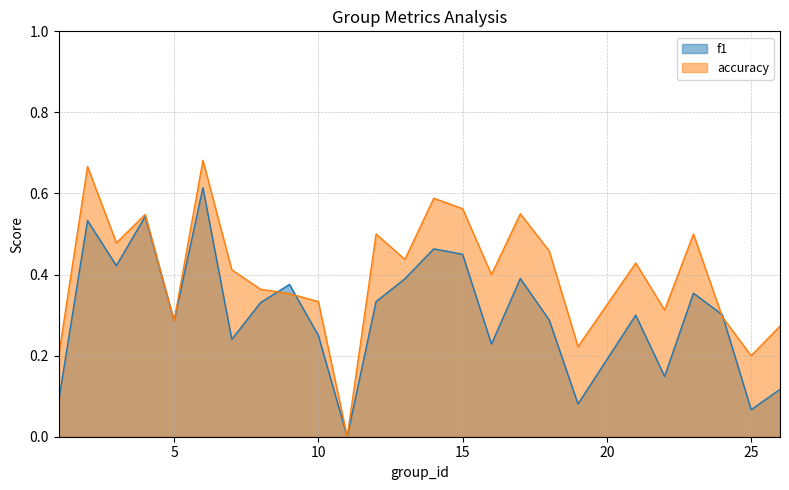

How many interior local peaks does the accuracy series have?

8